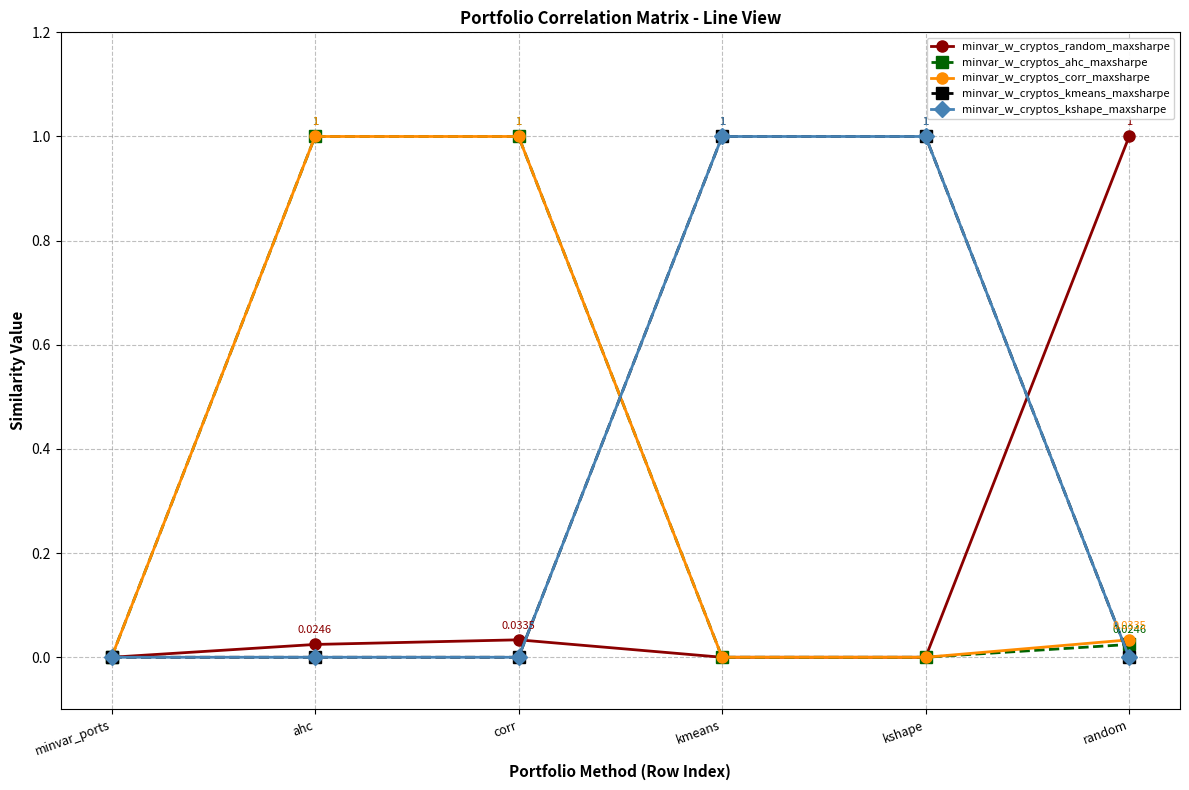

What is the label of the 1st point from the right?

random